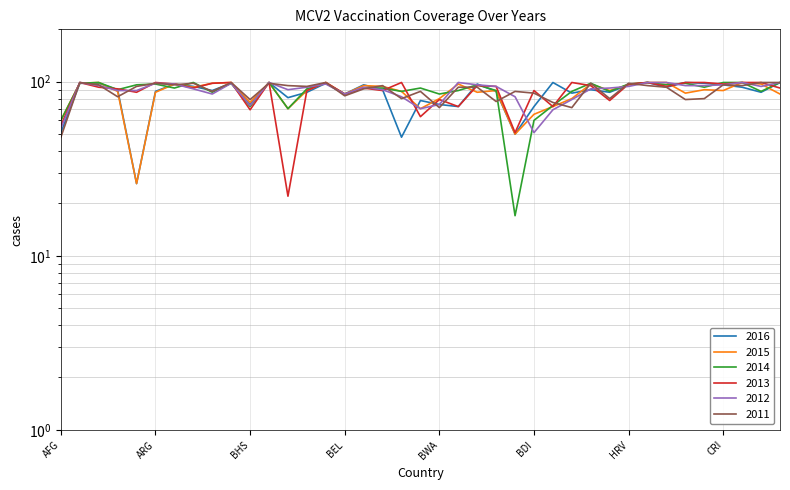

Does the chart display data point markers on the line(s)?

No